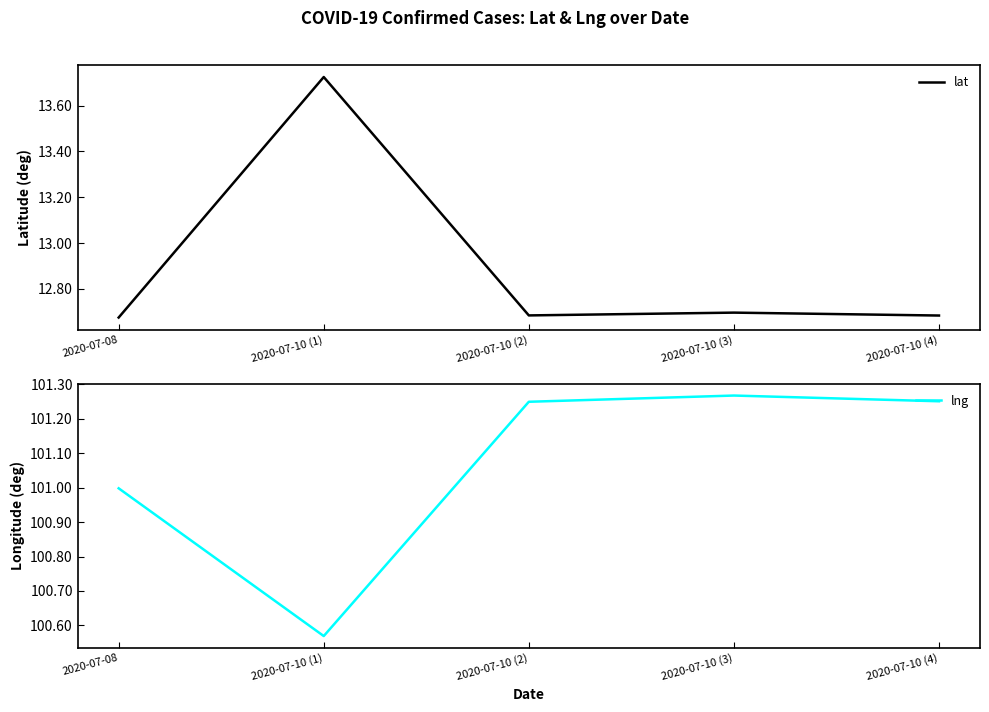

Where is the first local maximum for lng?

2020-07-10 (3)